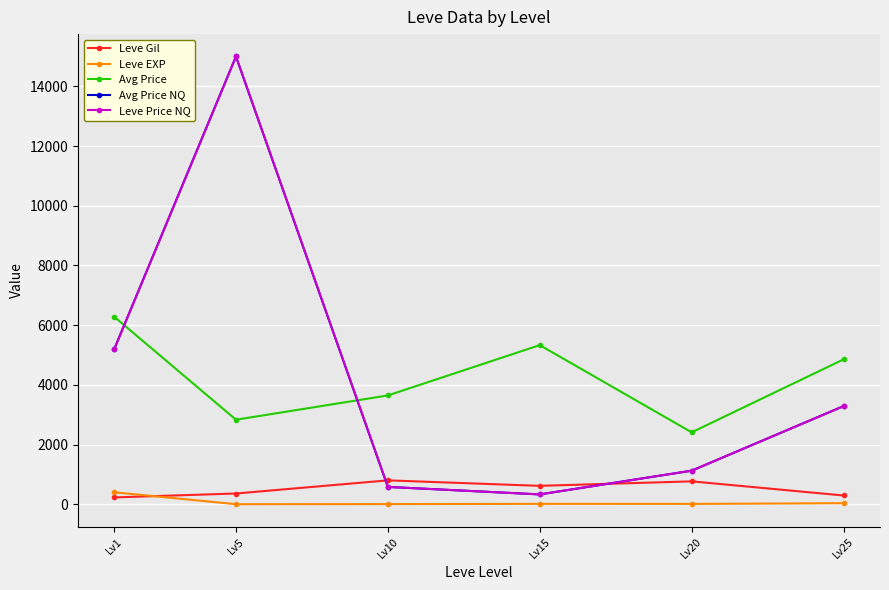

At which category does Leve EXP reach its first local valley?

Lv5